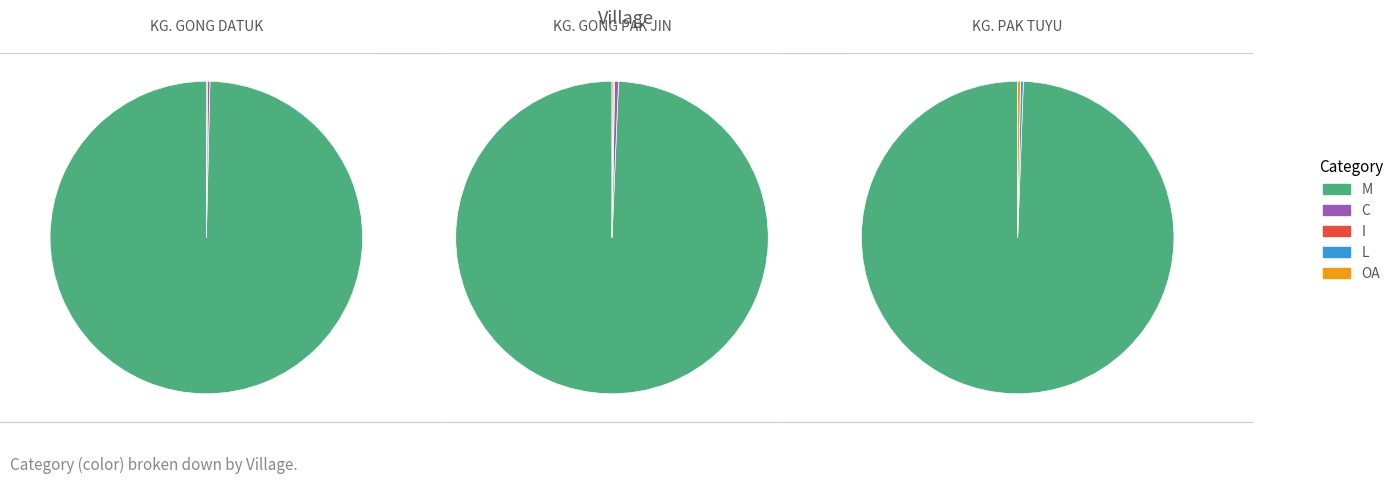

Is it true that KG. GONG DATUK is 1% of the pie?

False